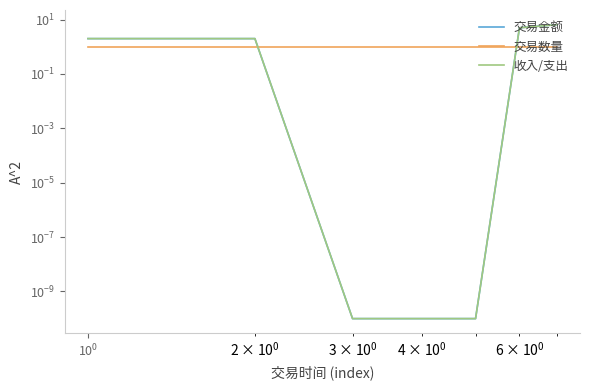

Is the value of 交易数量 at $\mathdefault{10^{-2}}$ greater than the value of 交易金额 at $\mathdefault{10^{0}}$?

Yes